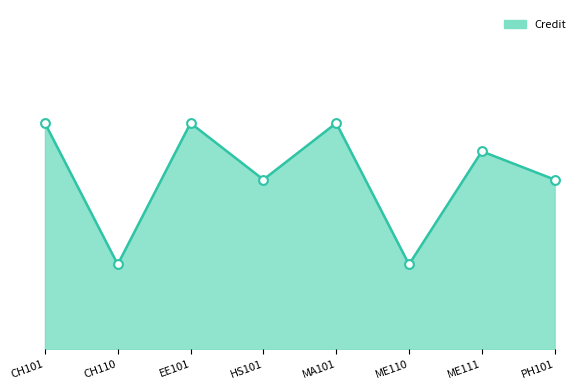

Between CH110 and CH101, which is larger?

CH101